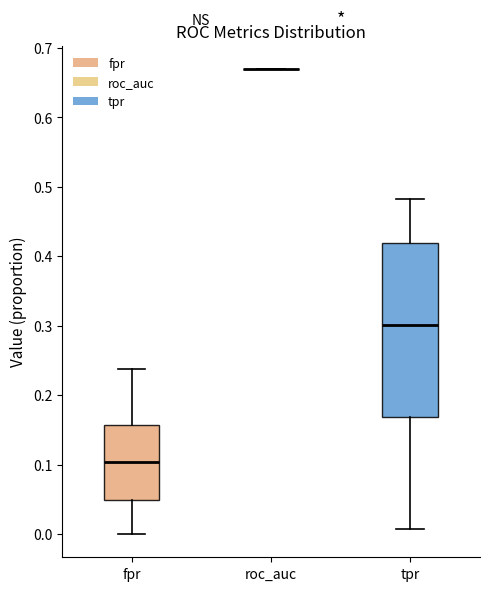

Reading left to right, transcribe this box plot: for each box, give where its median line is, the range the box spans, and where its two whiskers end, as read against the y-axis. The values are not printed on the chart, so give them approximately, as read against the axis.

fpr: median 0.10, box 0.05 to 0.16, whiskers 0.00 to 0.24
roc_auc: box collapsed to a line at 0.67, whiskers 0.67 to 0.67
tpr: median 0.30, box 0.17 to 0.42, whiskers 0.01 to 0.48